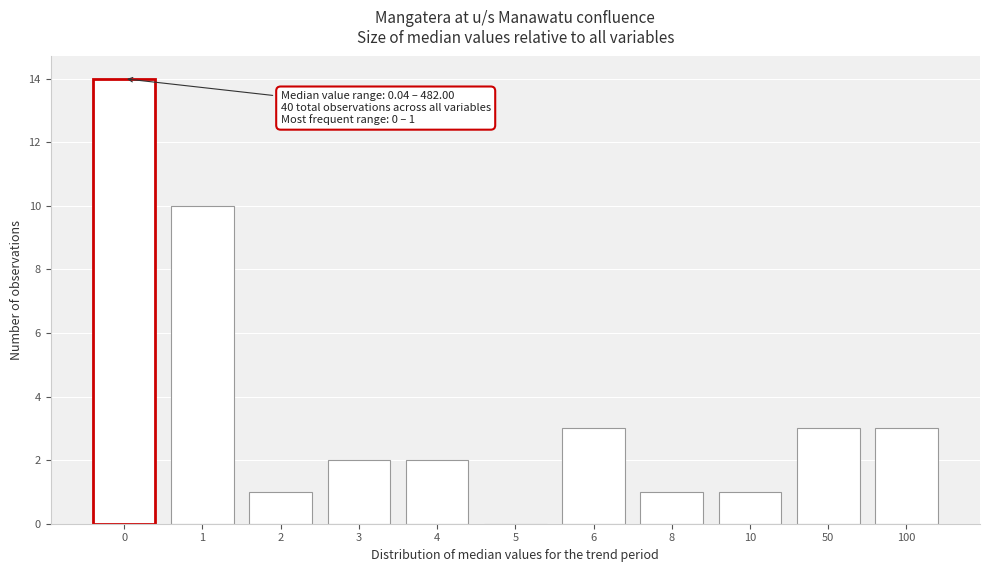

Reading left to right, extract all data points from this chart.

0=14	1=10	2=1	3=2	4=2	5=0	6=3	8=1	10=1	50=3	100=3